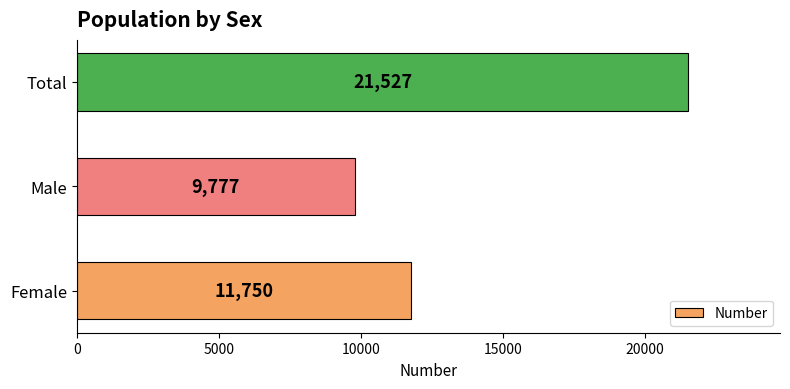

What is the minimum value shown in the chart?

9777